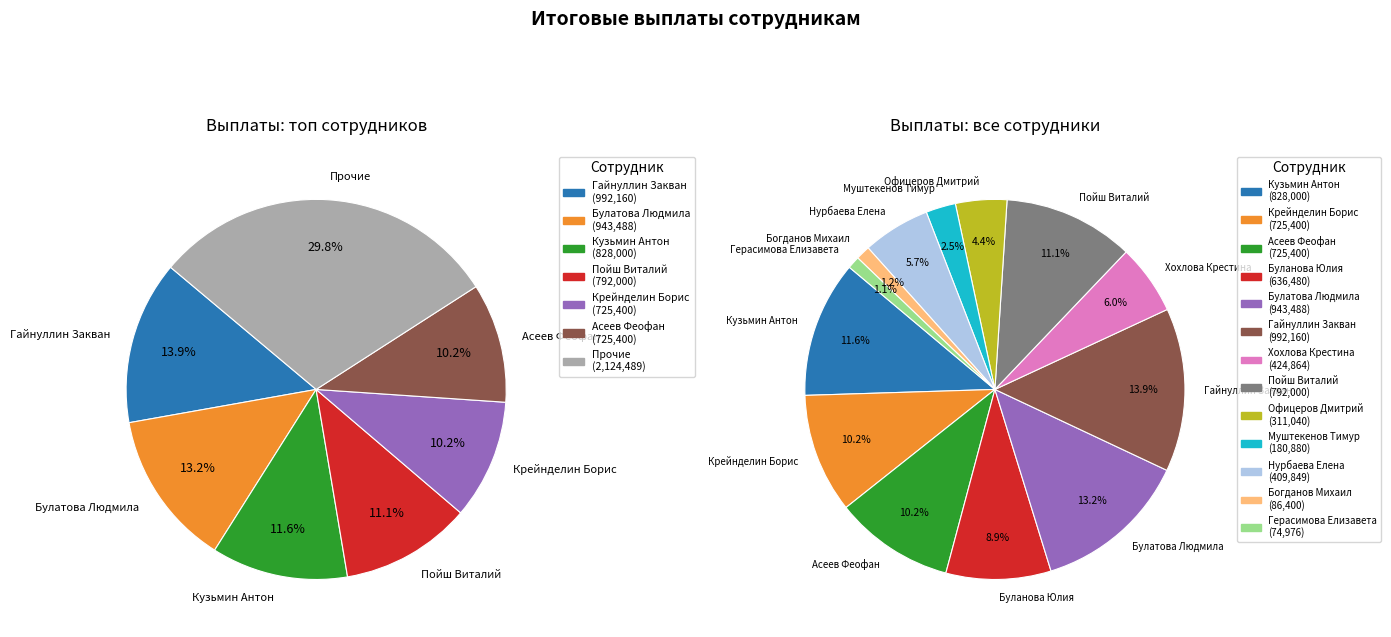

Is there a majority slice in this chart?

No